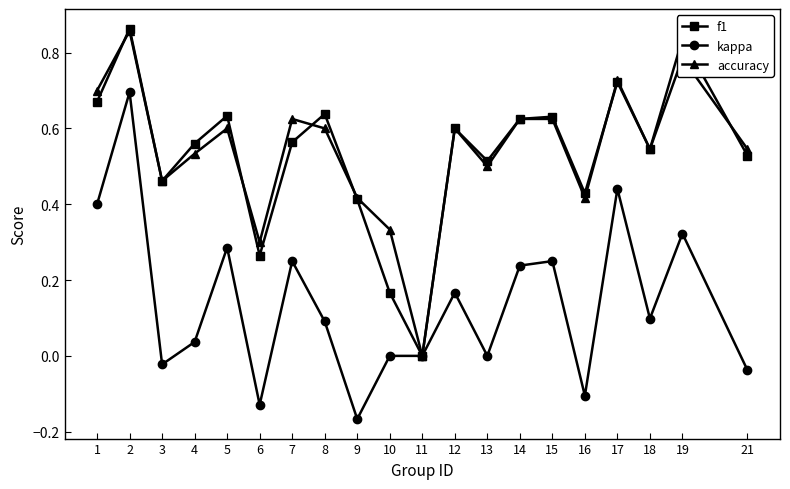

At which label does f1 reach its minimum?

11